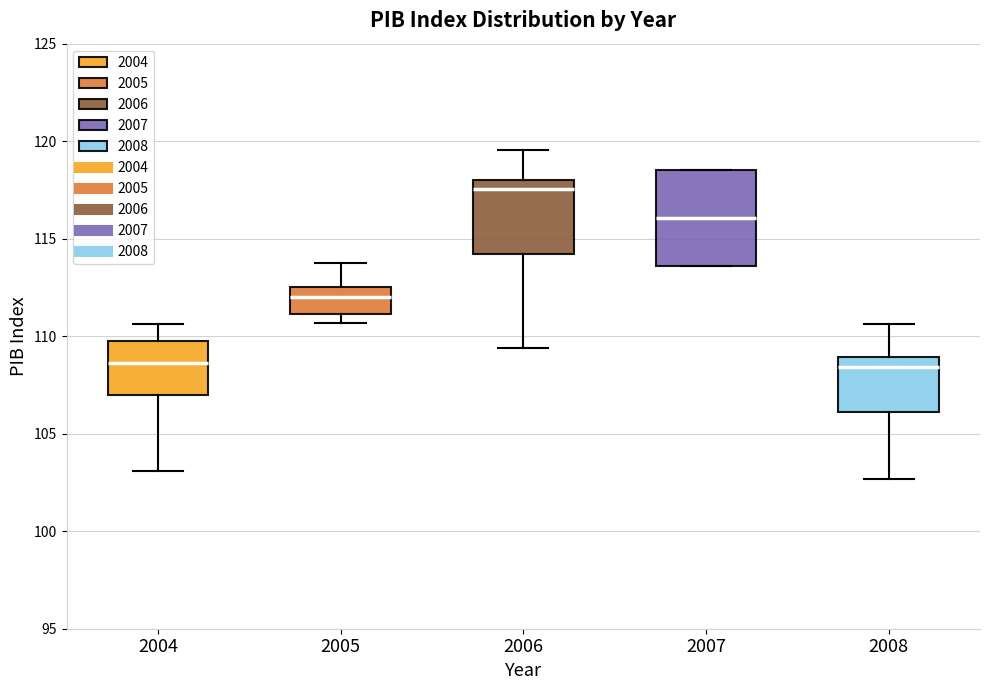

Which box's median line is the highest?

2006